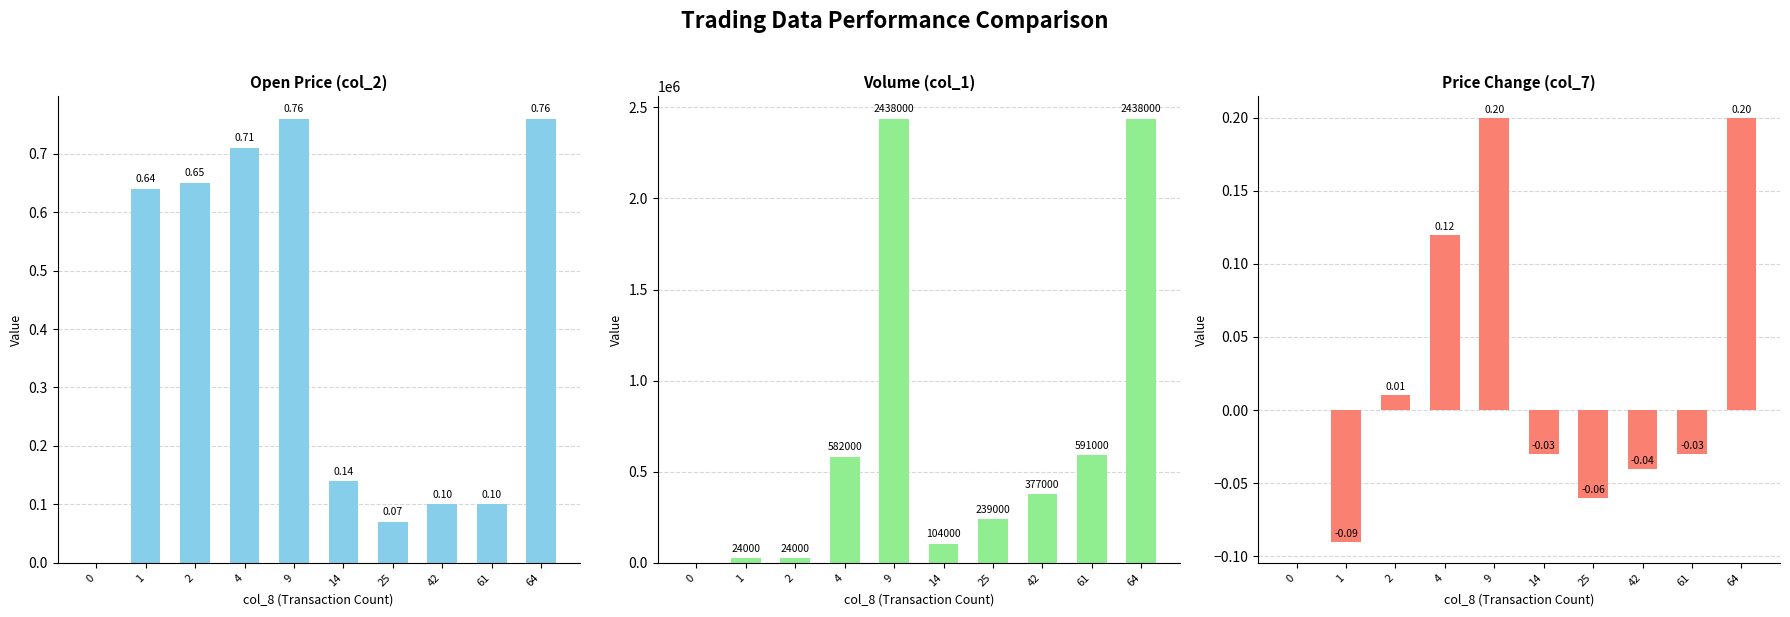

What is the difference between the second highest and second lowest values in the Volume (col_1) series?

2414000.0